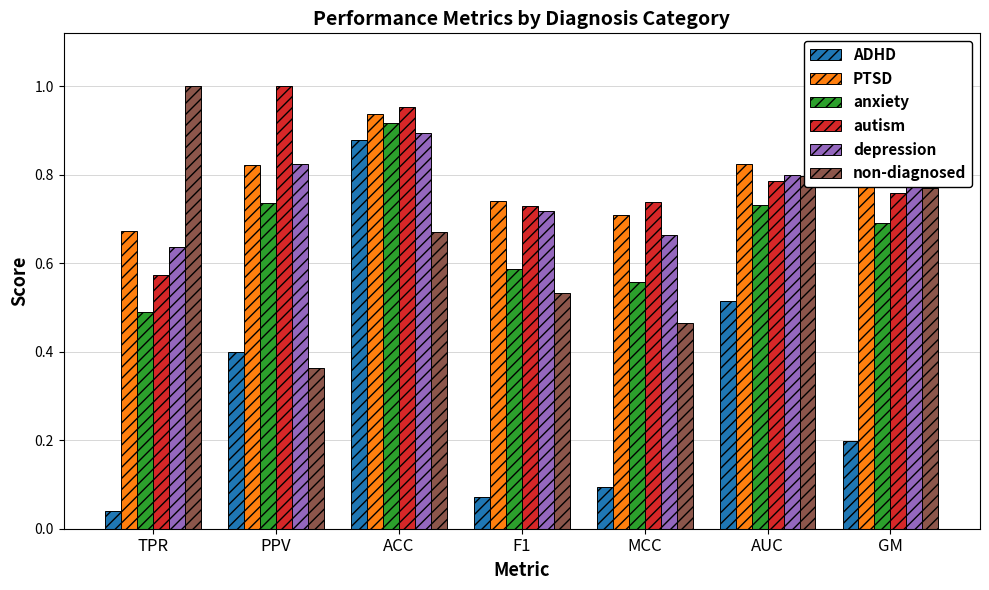

What are all the series names shown in the legend?

ADHD, PTSD, anxiety, autism, depression, non-diagnosed